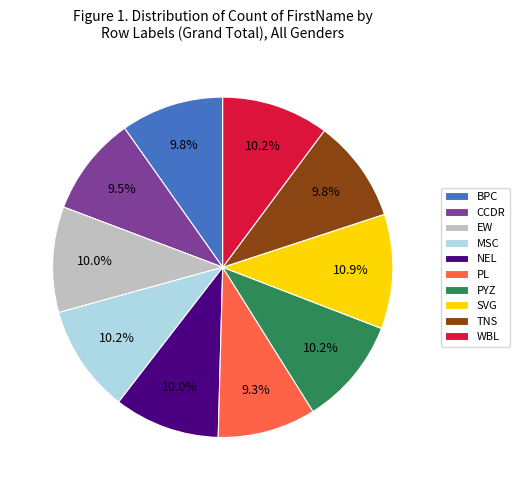

To the nearest percent, what is the difference between the PL and EW slice percentages?

1%